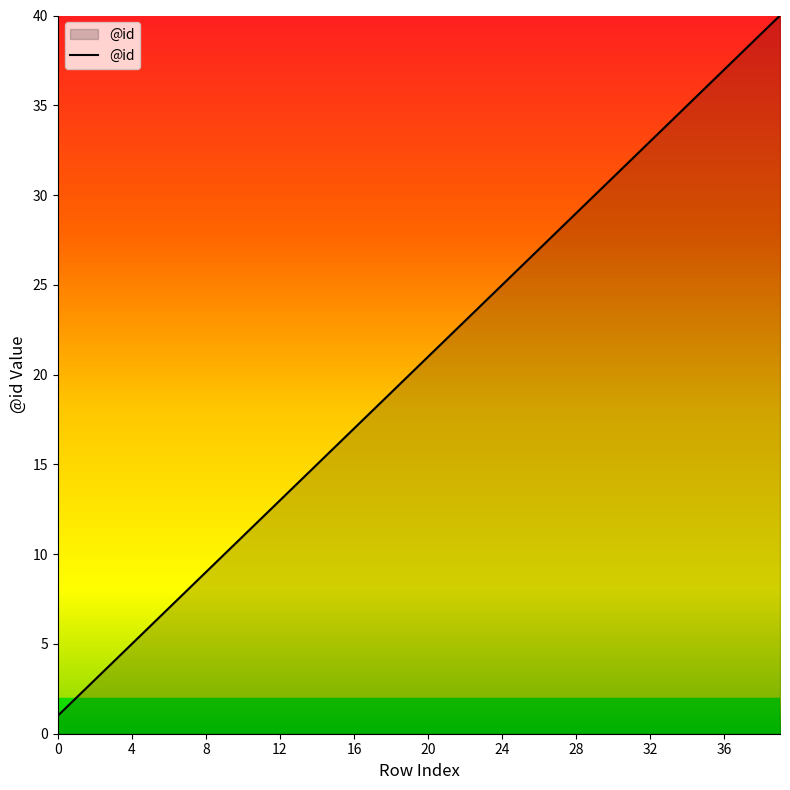

What is the minimum value shown in the chart?

1